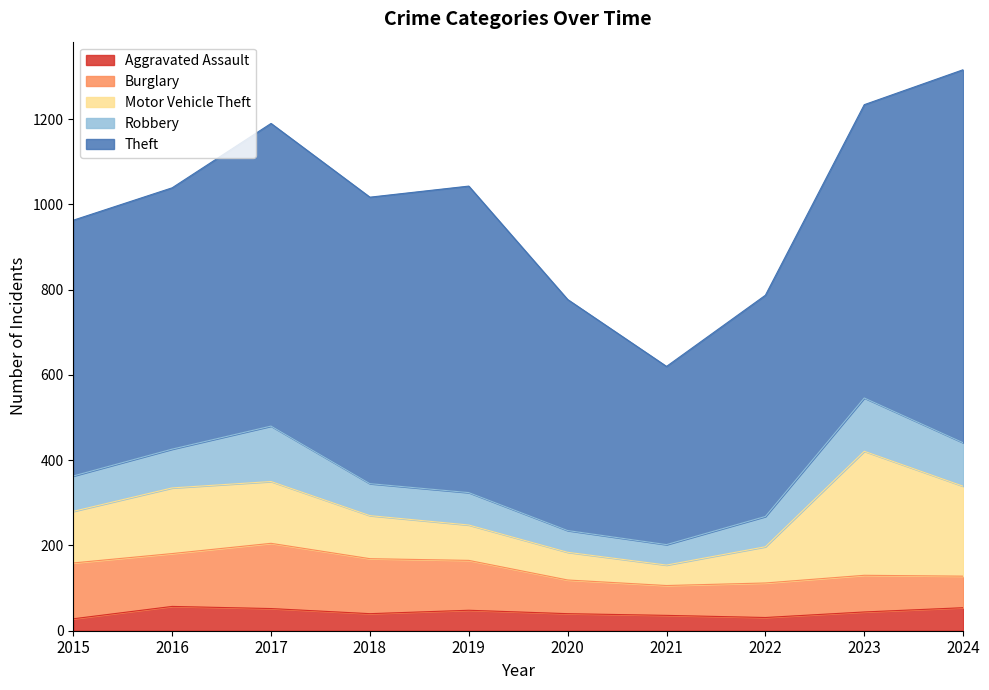

The value of Aggravated Assault at 2020 is 55. True or false?

False